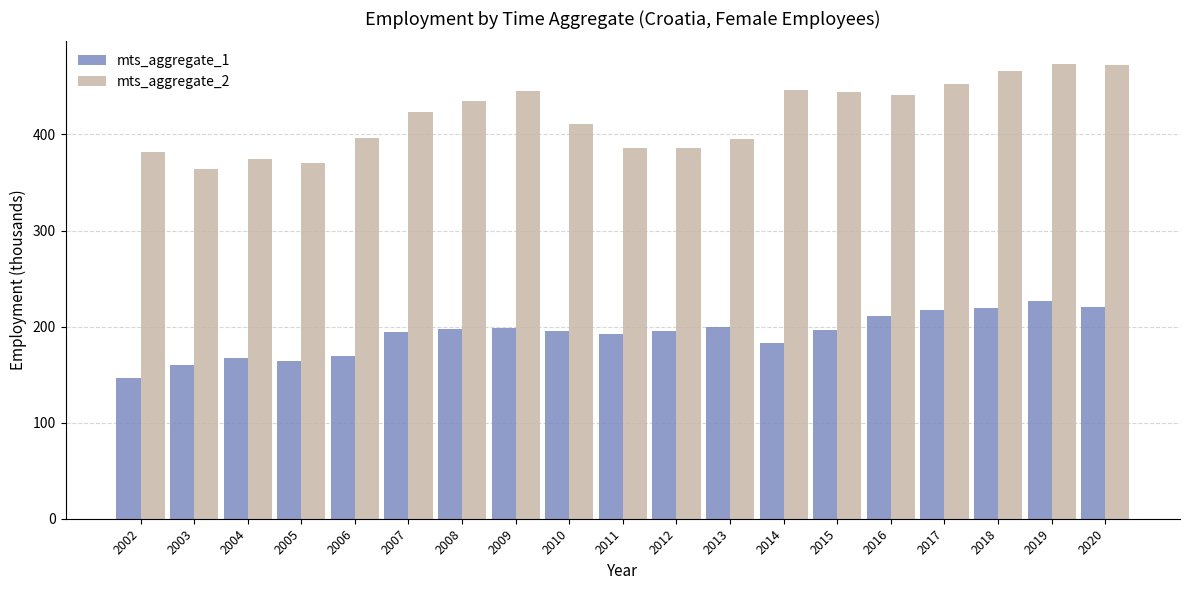

What is the value of the mts_aggregate_2 bar at the 5th from the left?

396.3